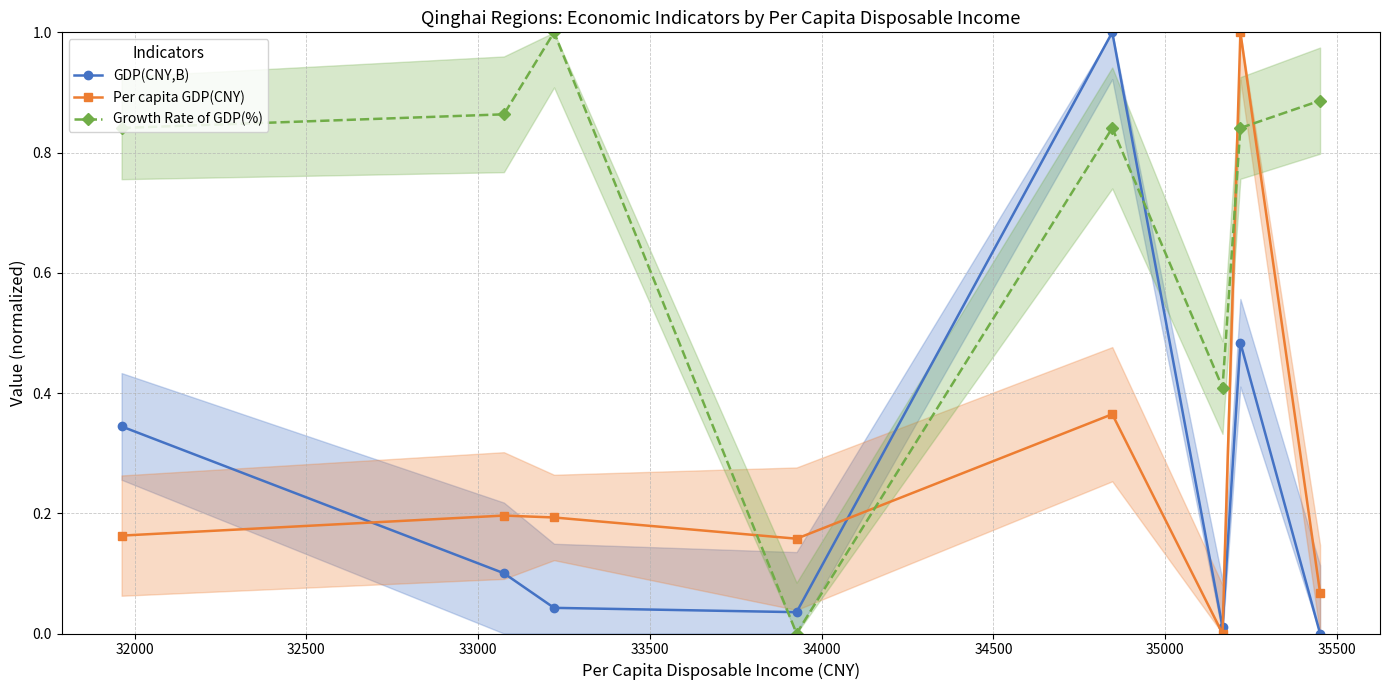

What is the difference between the maximum and minimum values in the GDP(CNY,B) series?

1.0